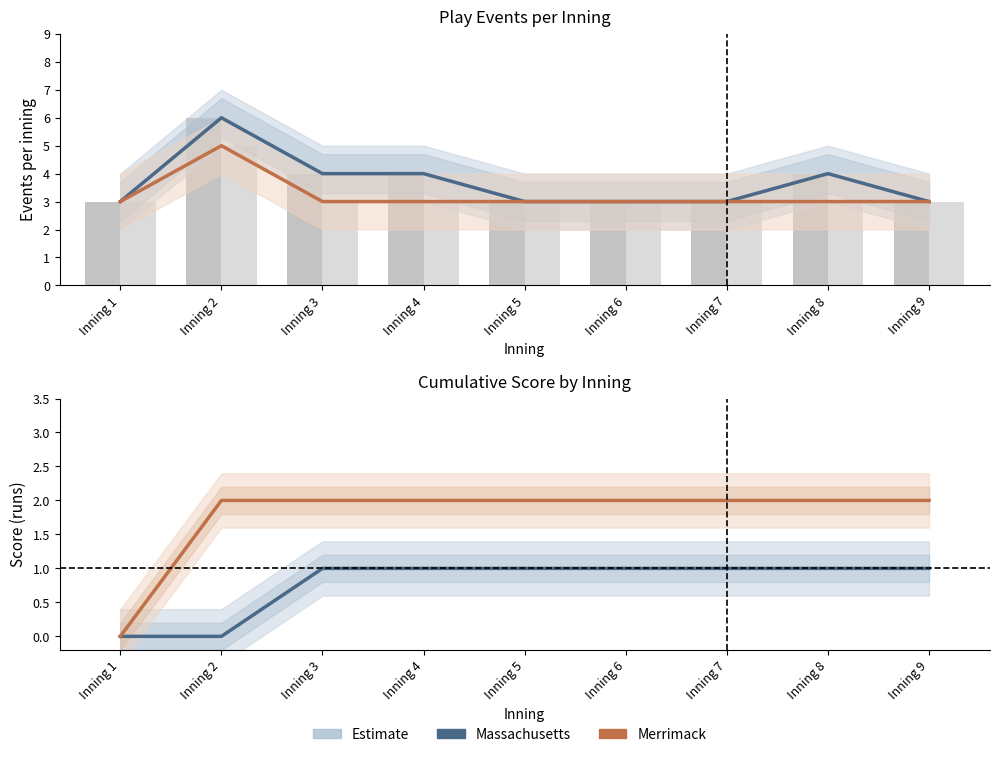

Which series changed the most between Inning 5 and Inning 6?

Massachusetts events